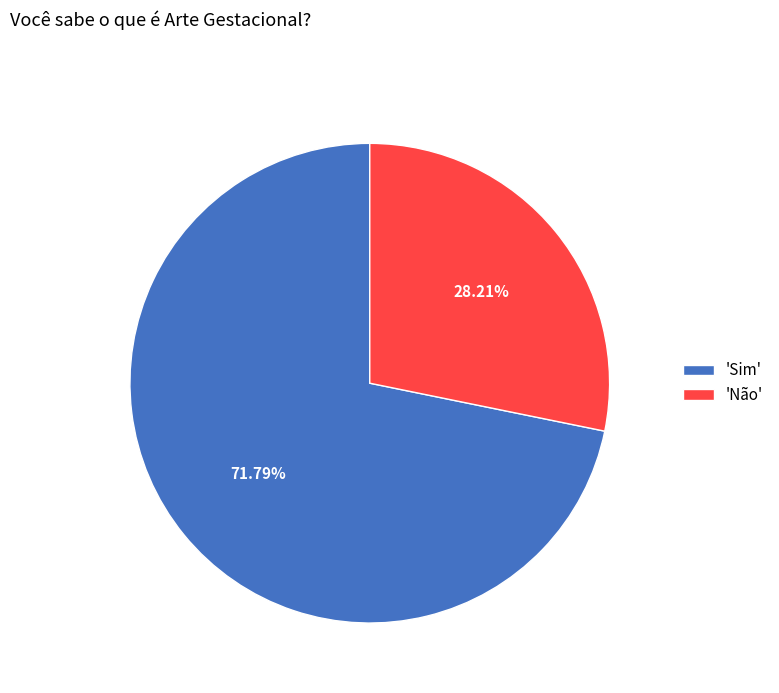

Which has a higher value, 'Sim' or 'Não'?

'Sim'